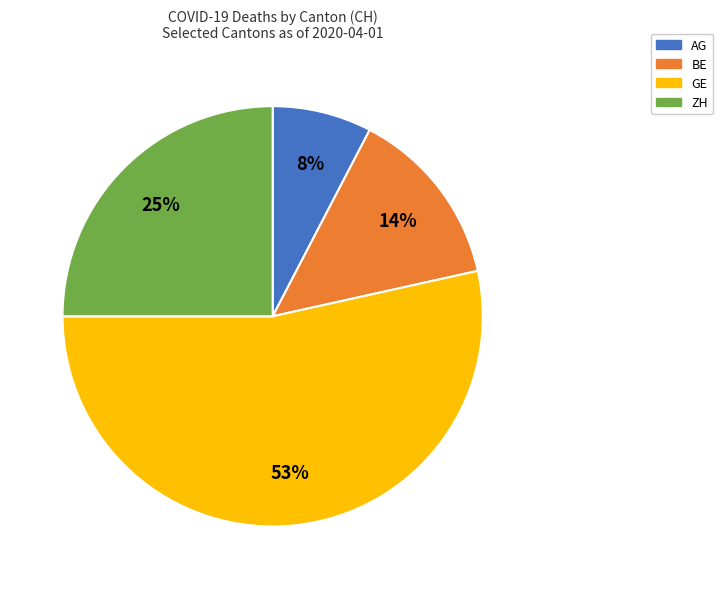

Is there a majority slice in this chart?

Yes